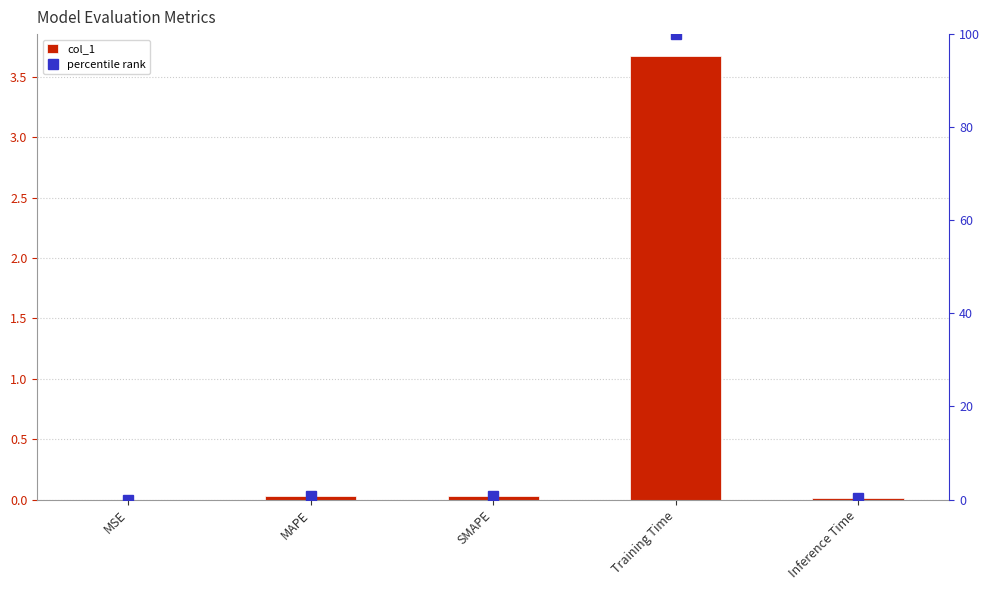

True or false: col_1 has a value of 0.0 at Inference Time.

False